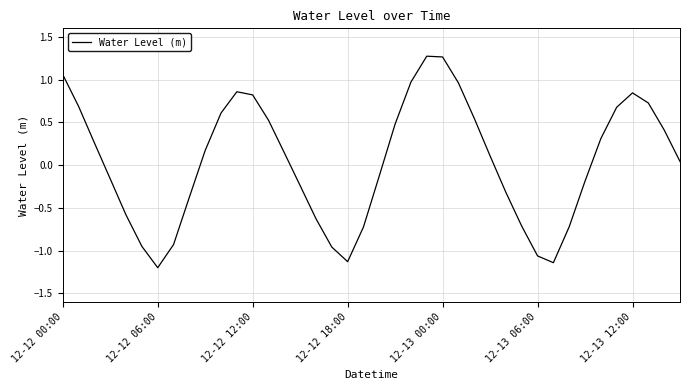

What is the smallest value displayed?

-1.2